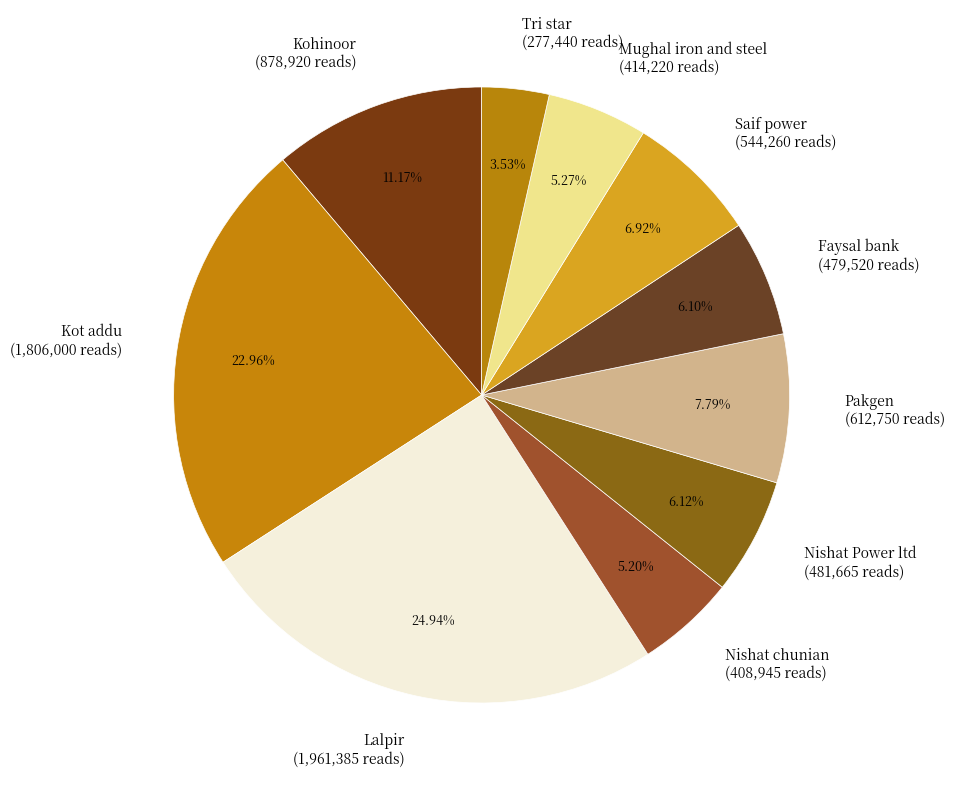

Is Nishat Power ltd the majority of the pie?

No